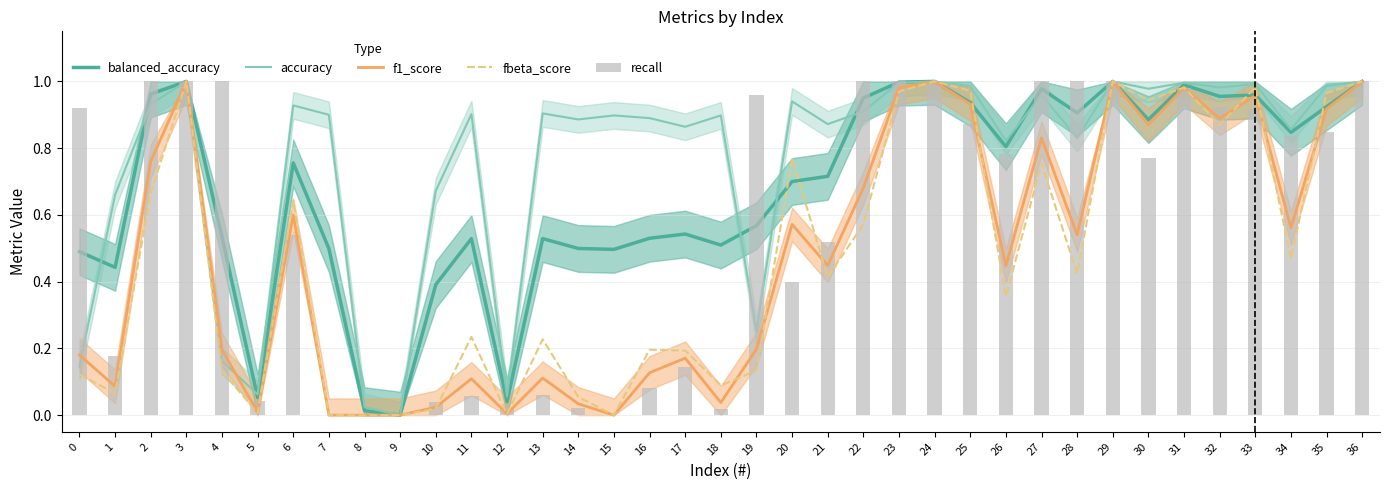

Reading left to right, extract all data points from this chart.

balanced_accuracy: 0=0.5	1=0.4	2=1.0	3=1.0	4=0.5	5=0.1	6=0.8	7=0.5	8=0.0	9=0.0	10=0.4	11=0.5	12=0.0	13=0.5	14=0.5	15=0.5	16=0.5	17=0.5	18=0.5	19=0.6	20=0.7	21=0.7	22=1.0	23=1.0	24=1.0	25=0.9	26=0.8	27=1.0	28=0.9	29=1.0	30=0.9	31=1.0	32=1.0	33=1.0	34=0.8	35=0.9	36=1.0
accuracy: 0=0.1	1=0.7	2=0.9	3=1.0	4=0.2	5=0.1	6=0.9	7=0.9	8=0.0	9=0.0	10=0.7	11=0.9	12=0.1	13=0.9	14=0.9	15=0.9	16=0.9	17=0.9	18=0.9	19=0.3	20=0.9	21=0.9	22=0.9	23=1.0	24=1.0	25=1.0	26=0.8	27=1.0	28=0.8	29=1.0	30=1.0	31=1.0	32=1.0	33=1.0	34=0.9	35=1.0	36=1.0
f1_score: 0=0.2	1=0.1	2=0.8	3=1.0	4=0.2	5=0.0	6=0.6	7=0.0	8=0.0	9=0.0	10=0.0	11=0.1	12=0.0	13=0.1	14=0.0	15=0.0	16=0.1	17=0.2	18=0.0	19=0.2	20=0.6	21=0.4	22=0.7	23=1.0	24=1.0	25=0.9	26=0.4	27=0.8	28=0.5	29=1.0	30=0.9	31=1.0	32=0.9	33=1.0	34=0.6	35=0.9	36=1.0
fbeta_score: 0=0.1	1=0.1	2=0.7	3=1.0	4=0.1	5=0.0	6=0.6	7=0.0	8=0.0	9=0.0	10=0.0	11=0.2	12=0.0	13=0.2	14=0.1	15=0.0	16=0.2	17=0.2	18=0.1	19=0.1	20=0.8	21=0.4	22=0.6	23=1.0	24=1.0	25=1.0	26=0.4	27=0.8	28=0.4	29=1.0	30=0.9	31=1.0	32=0.9	33=1.0	34=0.5	35=1.0	36=1.0
recall: 0=0.9	1=0.2	2=1.0	3=1.0	4=1.0	5=0.0	6=0.5	7=0.0	8=0.0	9=0.0	10=0.0	11=0.1	12=0.0	13=0.1	14=0.0	15=0.0	16=0.1	17=0.1	18=0.0	19=1.0	20=0.4	21=0.5	22=1.0	23=1.0	24=1.0	25=0.9	26=0.8	27=1.0	28=1.0	29=1.0	30=0.8	31=1.0	32=0.9	33=0.9	34=0.8	35=0.8	36=1.0